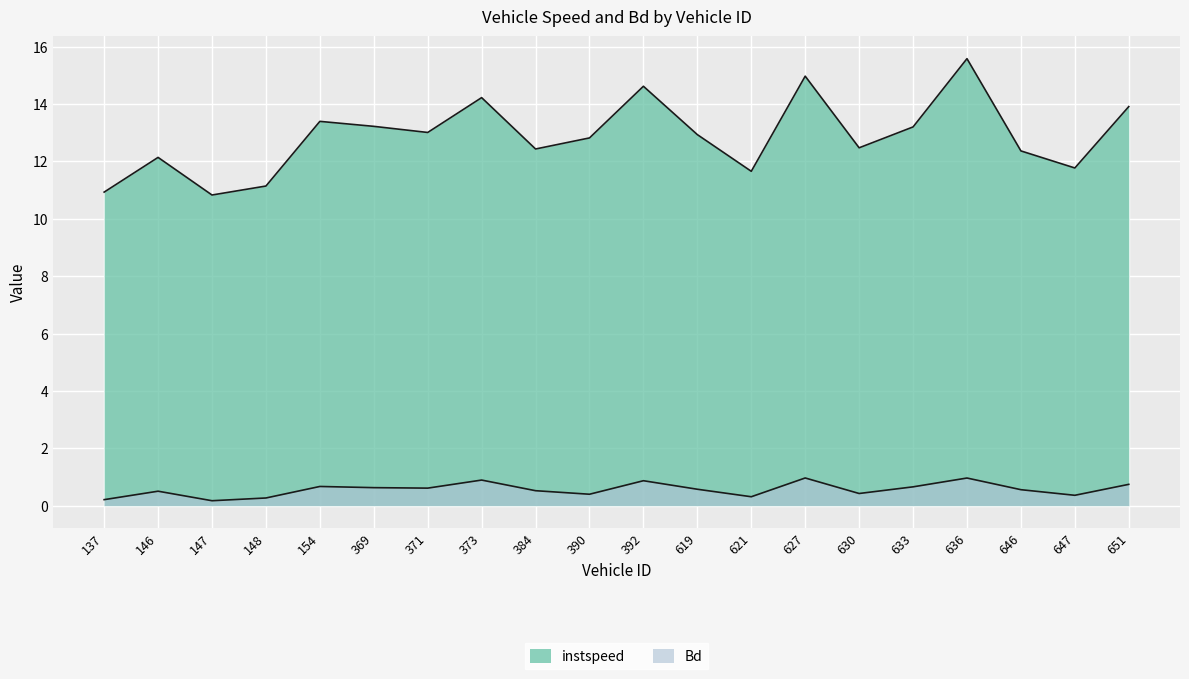

How many lines are shown in the chart?

2